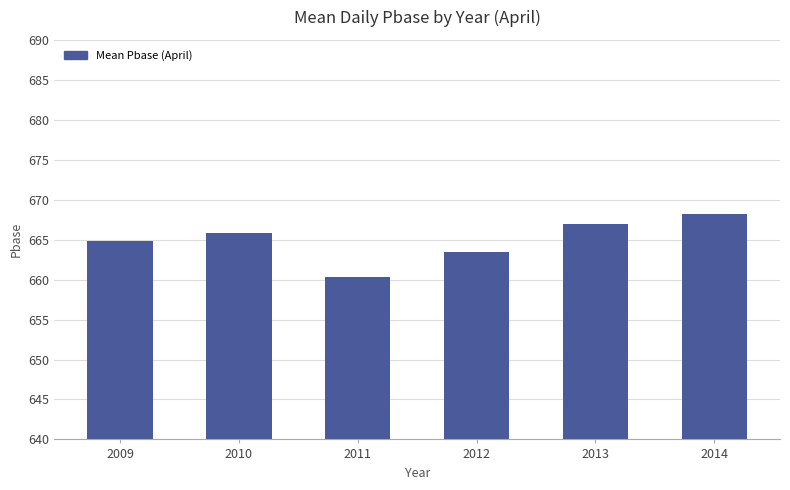

Read the value at 2012.

663.5